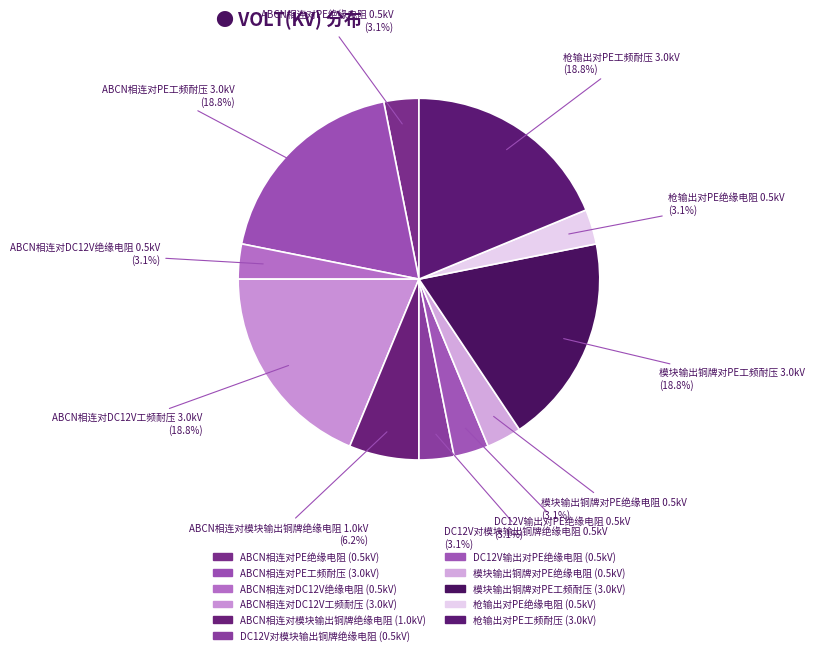

Which has a higher value, 模块输出铜牌对PE绝缘电阻 or ABCN相连对PE工频耐压?

ABCN相连对PE工频耐压